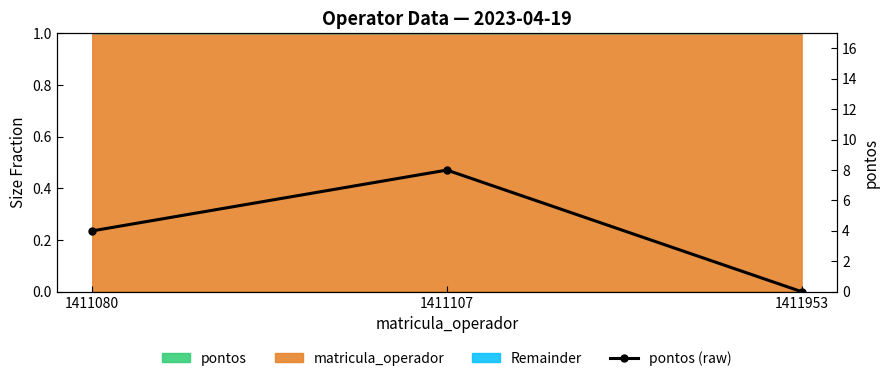

Rank the categories by value from highest to lowest.

1411107, 1411080, 1411953